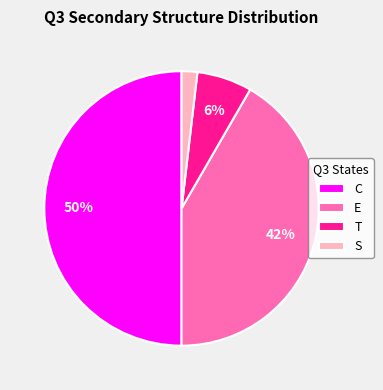

Combined, do S and E account for over 50%?

No